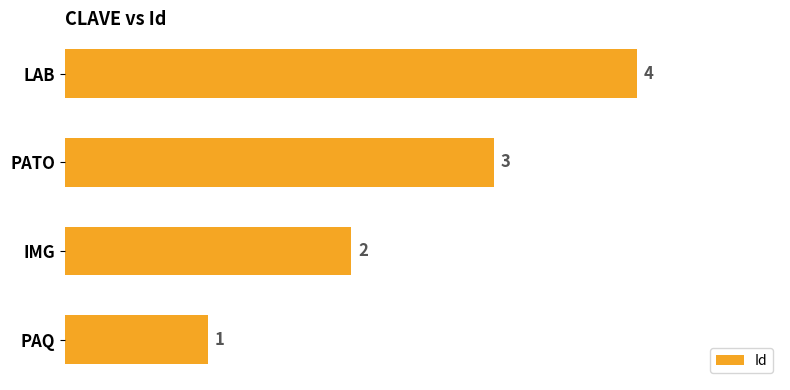

How many bars are there in total?

4